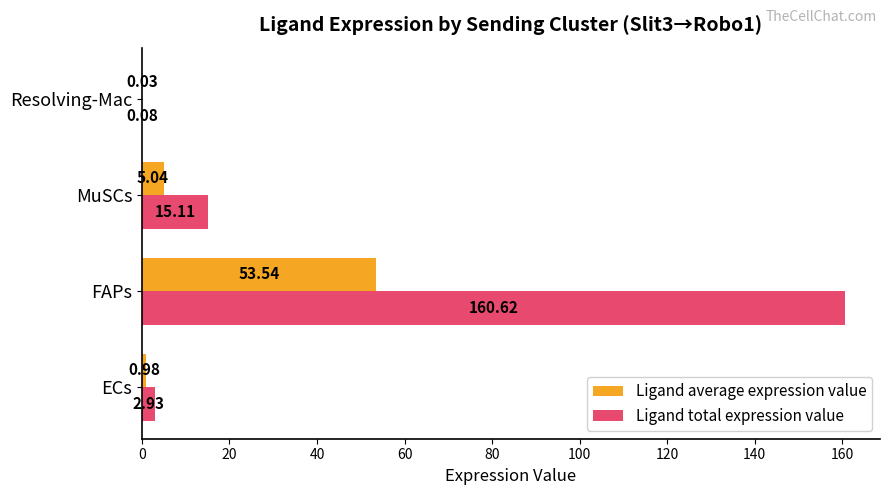

Which category has the highest value across all series?

FAPs